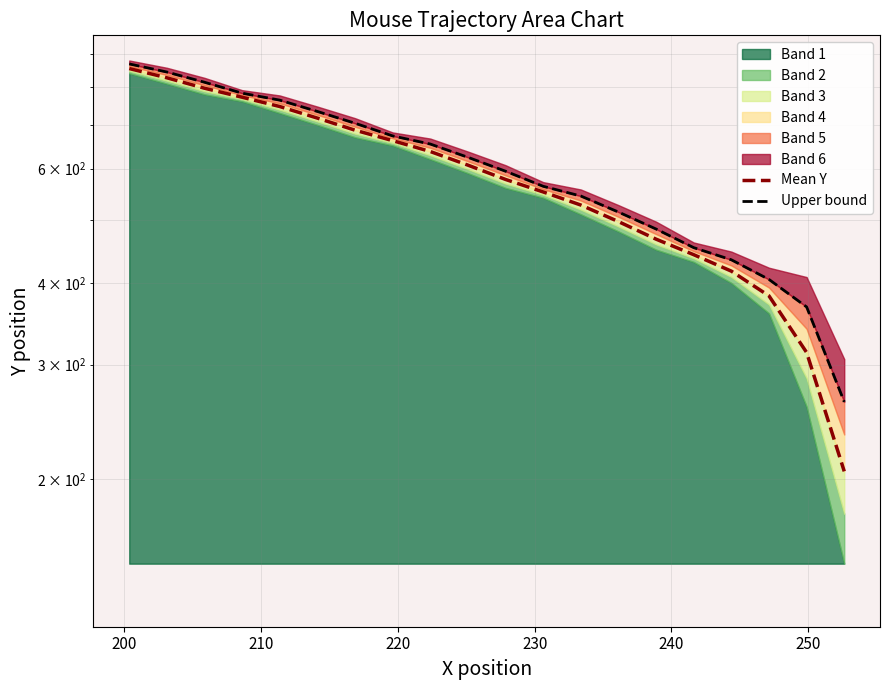

List the series in order of their overall mean, highest first.

Upper bound, Mean Y